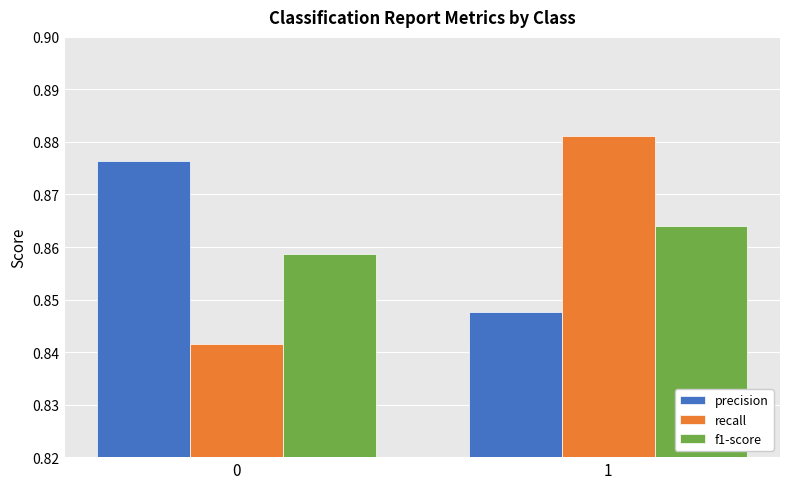

Rank the categories by precision value from lowest to highest.

1, 0